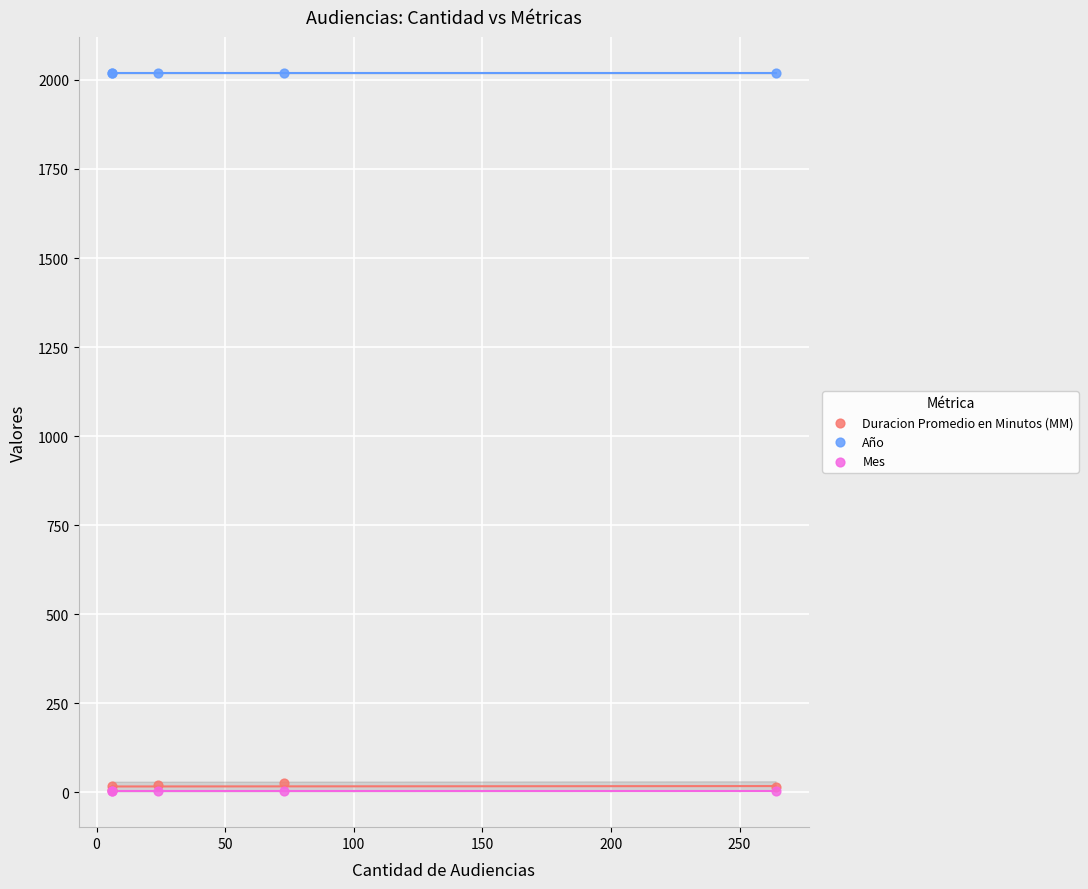

Which series reaches the maximum Y coordinate?

Año